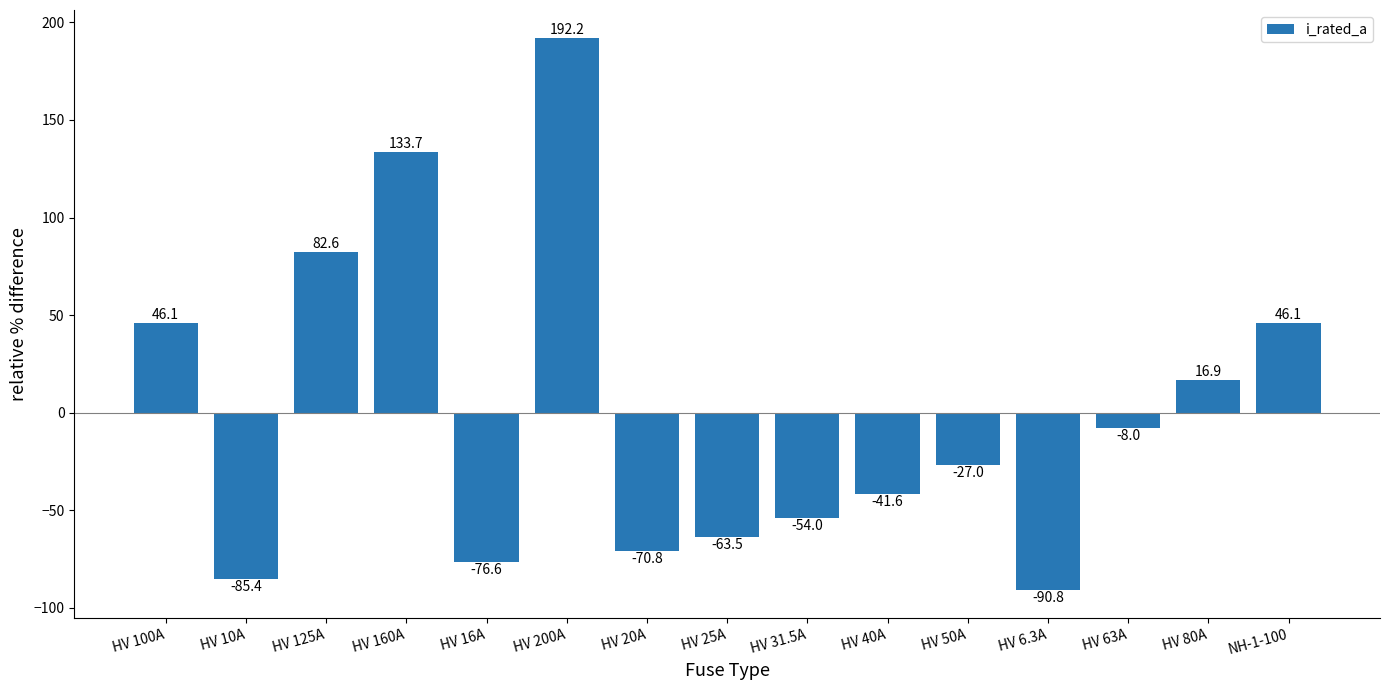

How many distinct data groups are displayed?

1